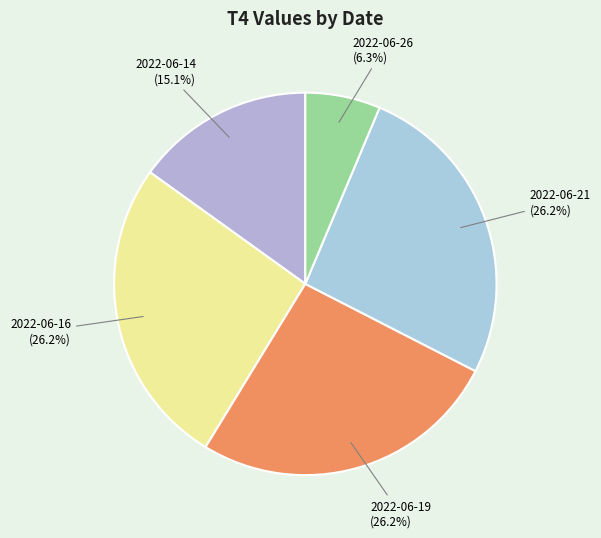

Rank the categories by value from lowest to highest.

2022-06-26, 2022-06-14, 2022-06-16, 2022-06-19, 2022-06-21